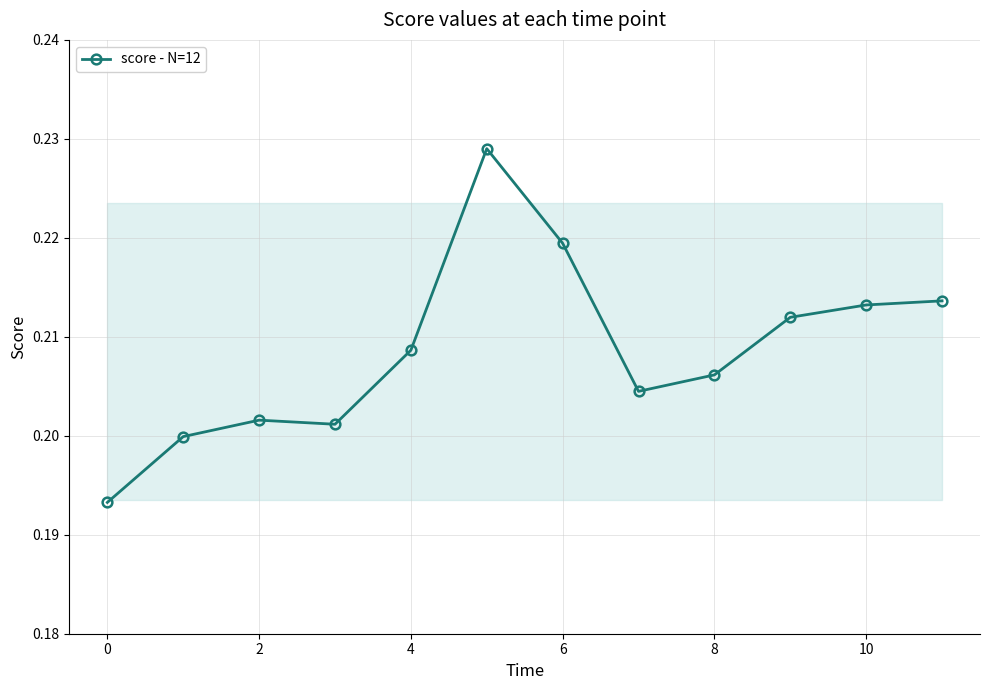

Count the values in the range 0 to 1.

12